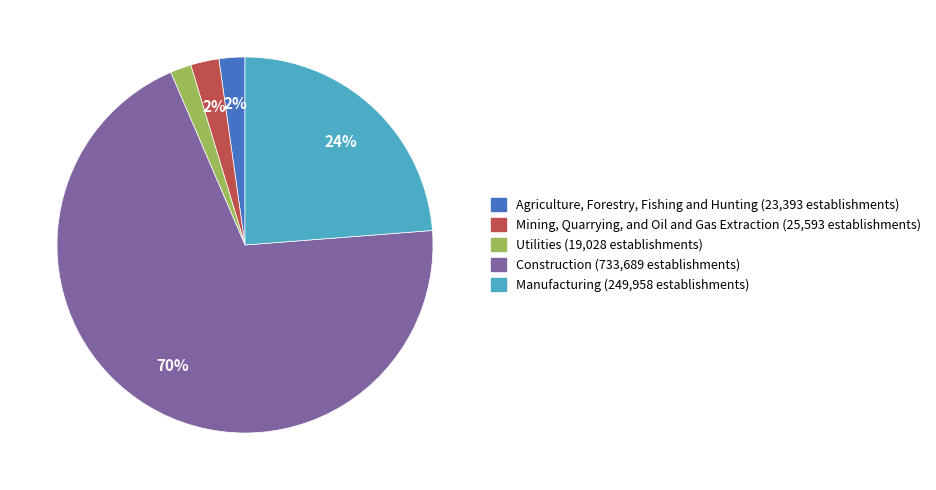

Is it true that Mining, Quarrying, and Oil and Gas Extraction is 8% of the pie?

False